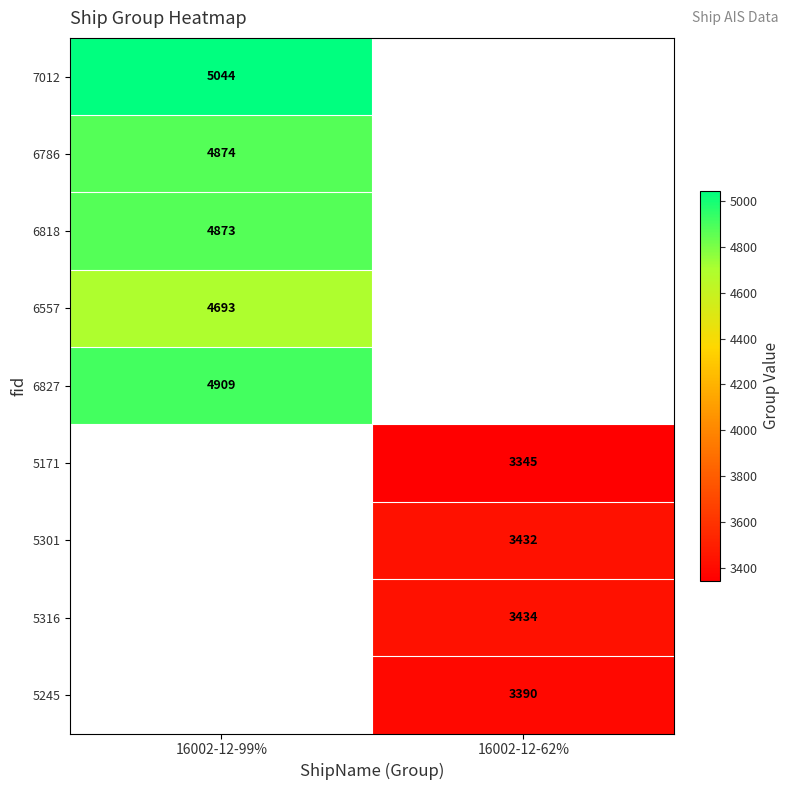

True or false: 6557 has a value of 4693 at 16002-12-99%.

True